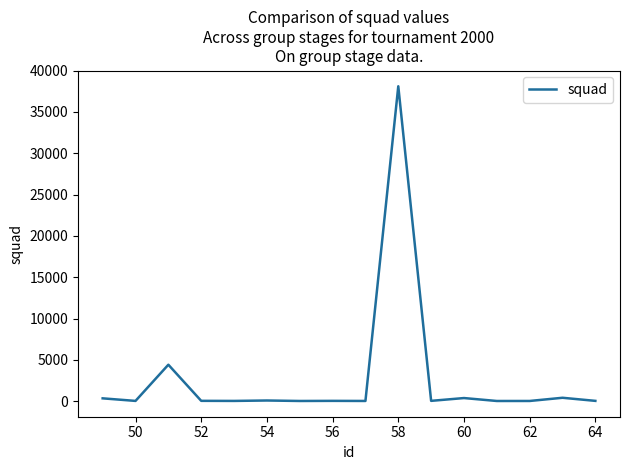

What is the greatest value displayed?

38111